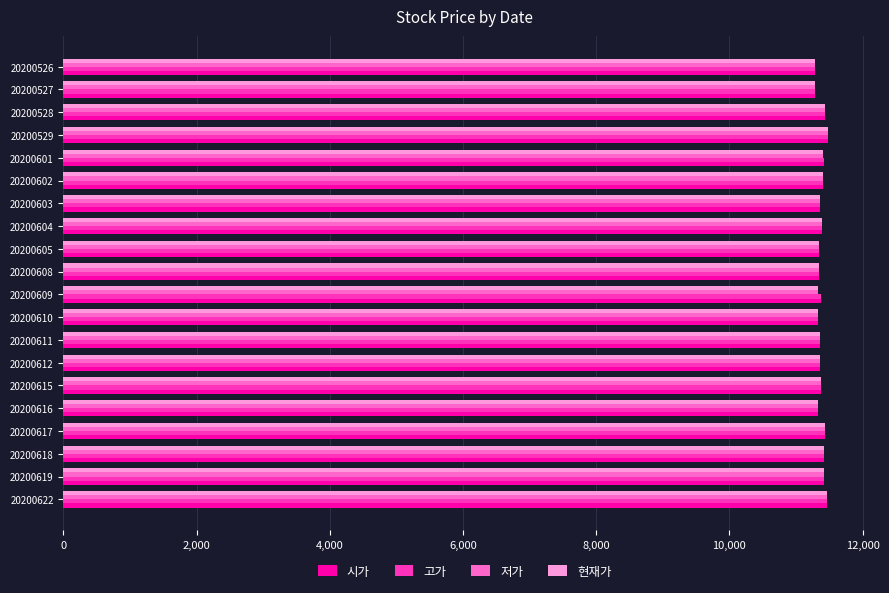

What is the total value across all series at 20200612?

45440